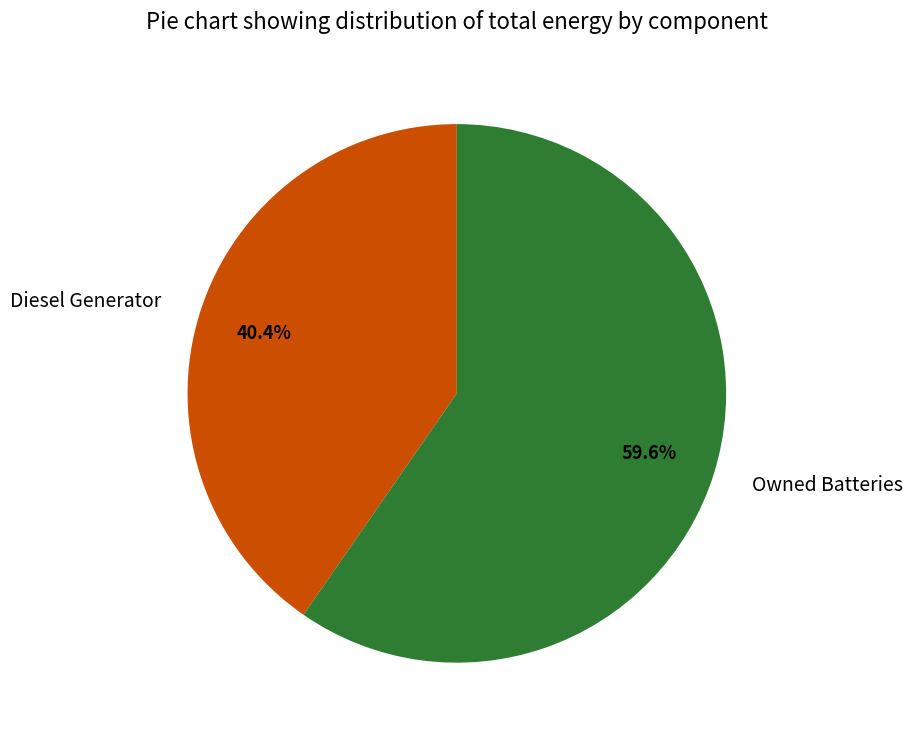

Which slice is the smallest?

Diesel Generator